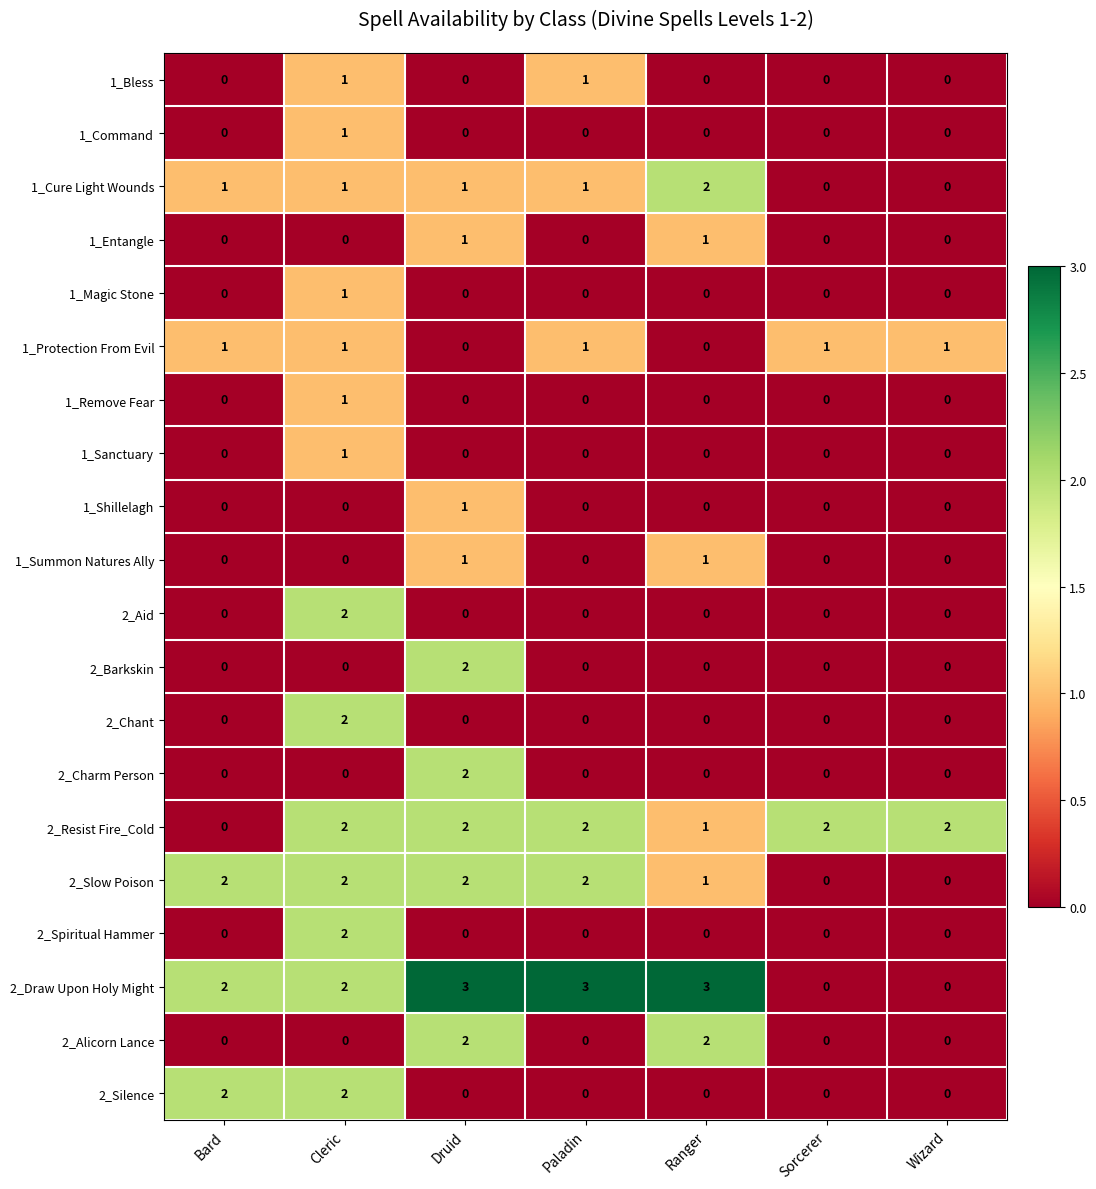

Which series has the largest total across all categories?

2_Draw Upon Holy Might